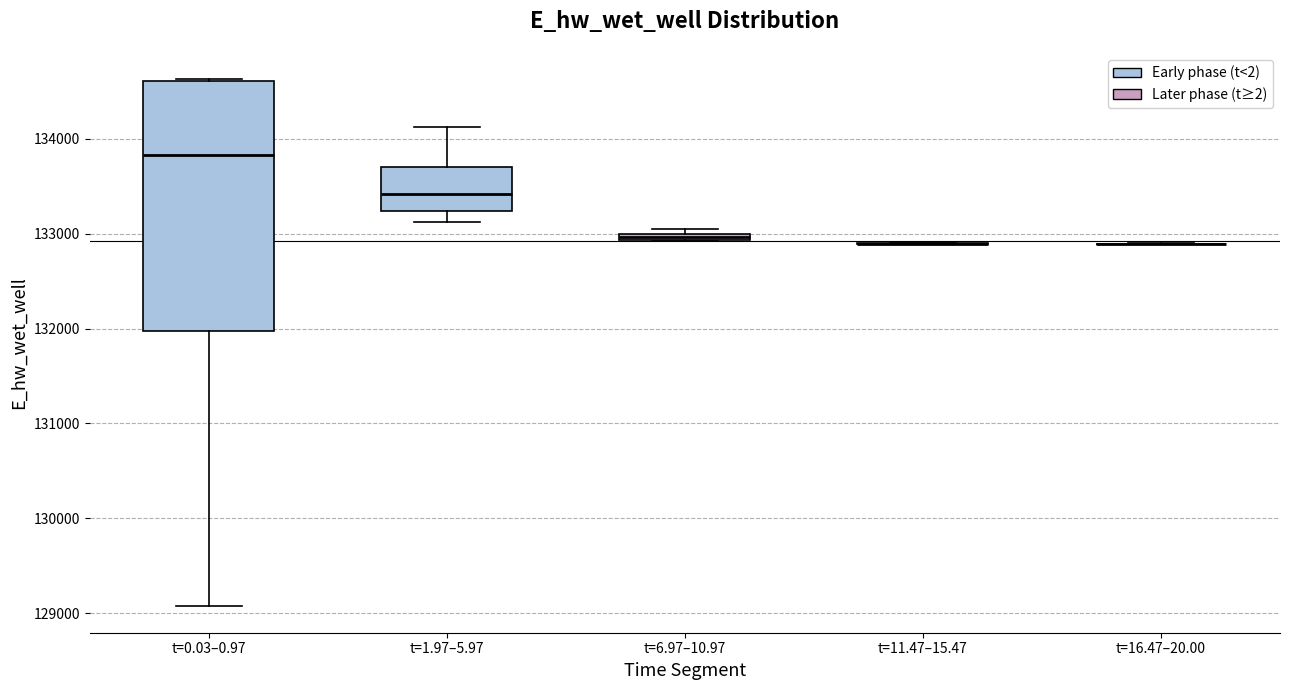

Where does the upper whisker of the box for t=1.97–5.97 end on the y-axis? The values are not printed on the chart, so give them approximately, as read against the axis.

134100